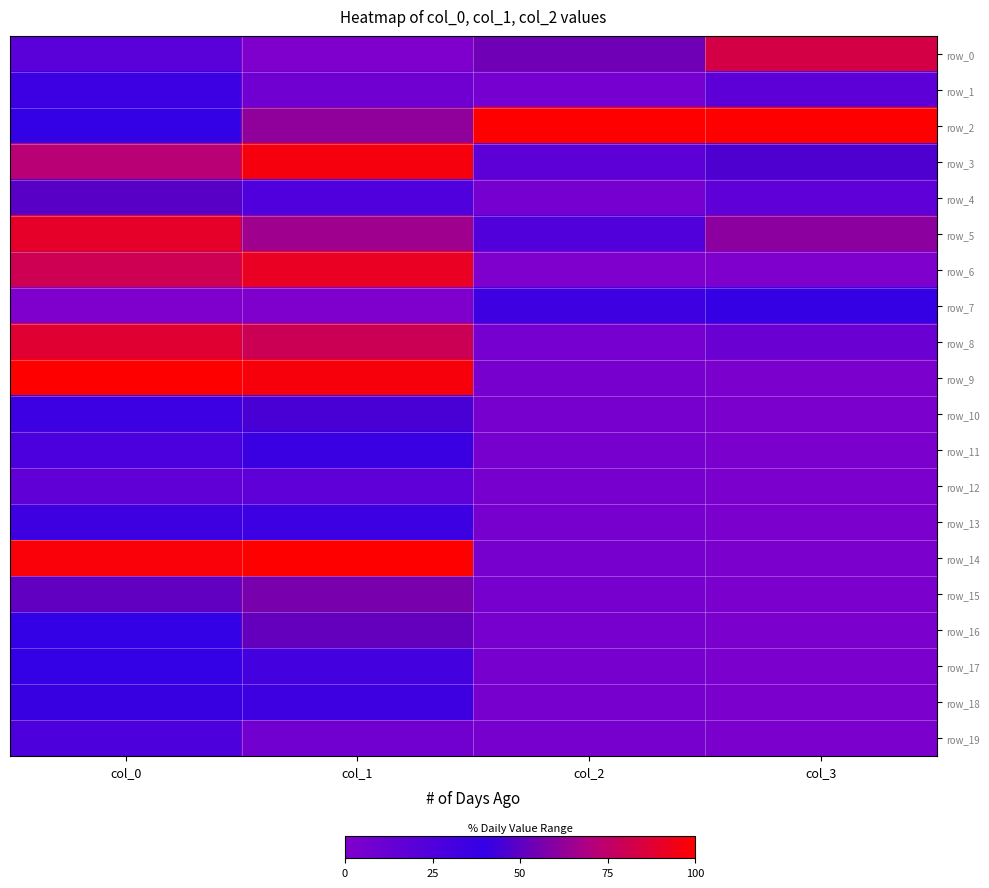

True or false: row_13 has a value of 0.3 at col_0.

True